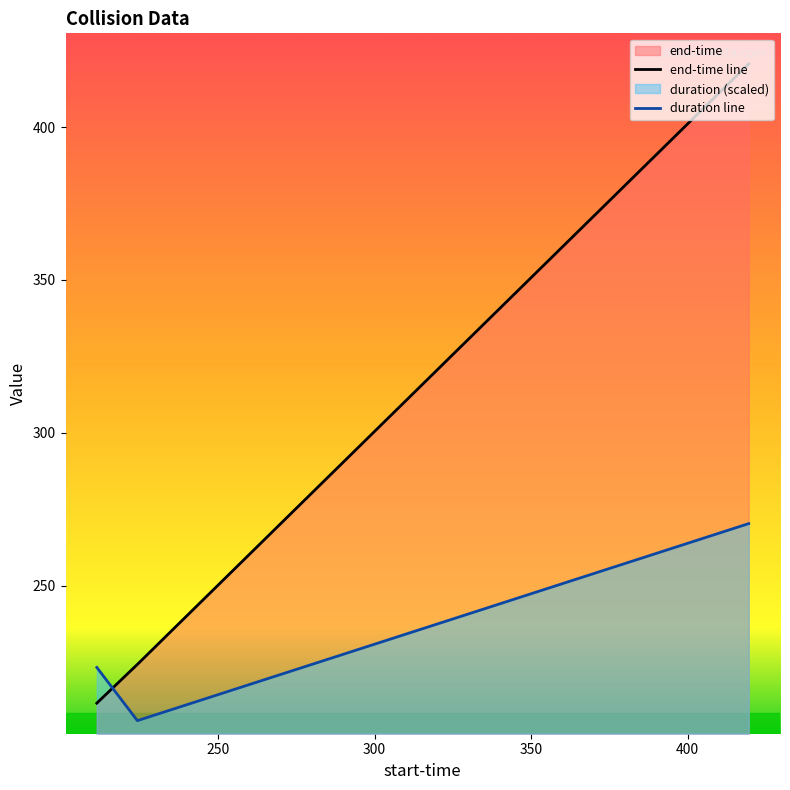

Rank the series by their maximum value, from highest to lowest.

end-time line, duration line